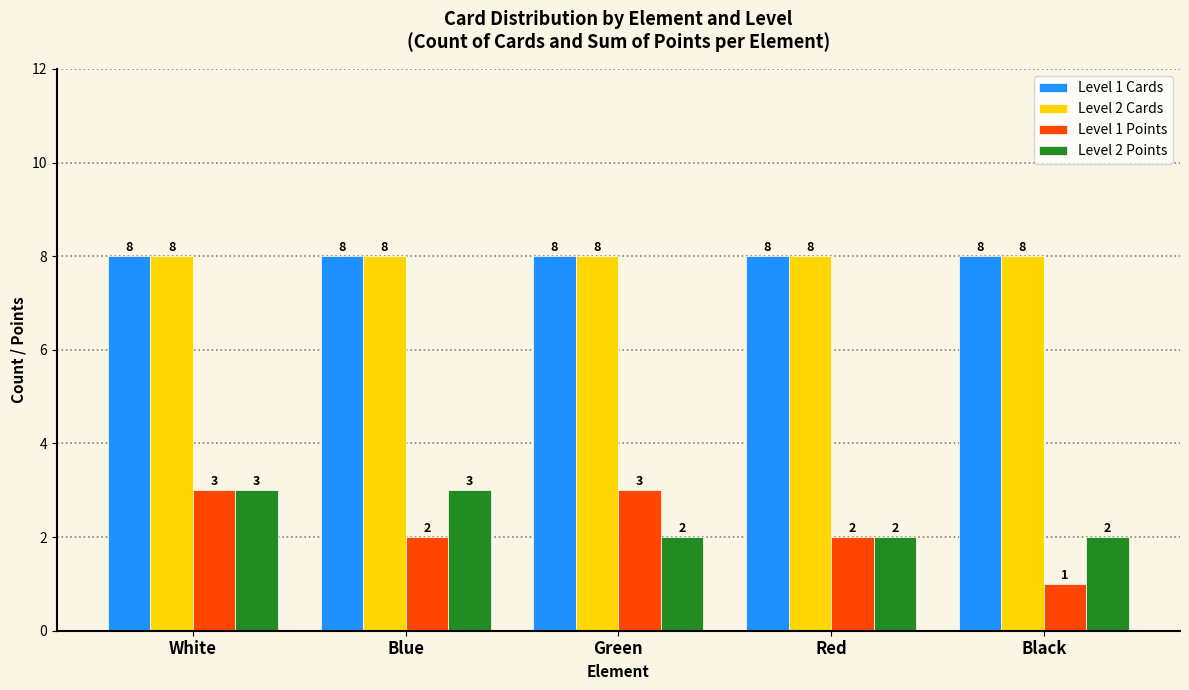

Between Green and Red, which series saw the biggest shift?

Level 1 Points